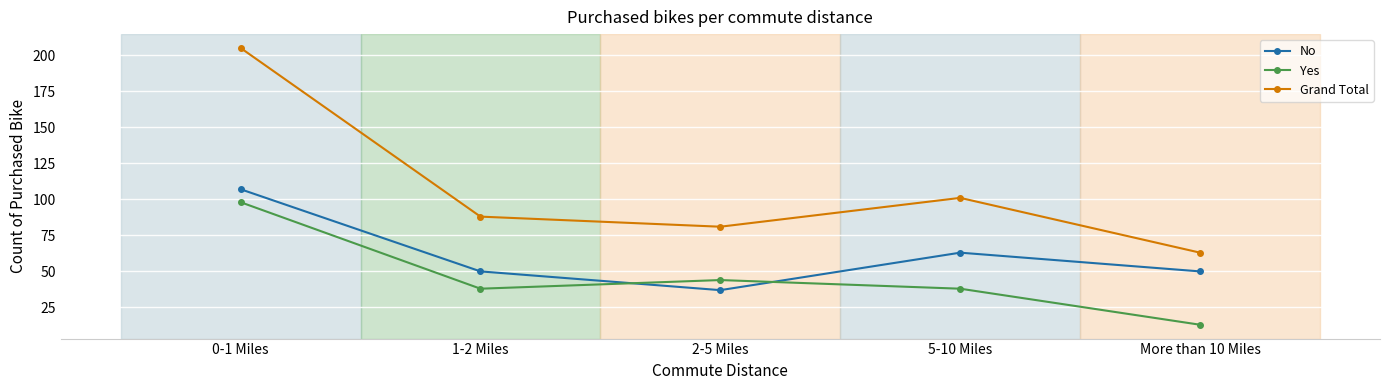

What is the difference between the highest and lowest values at More than 10 Miles?

50